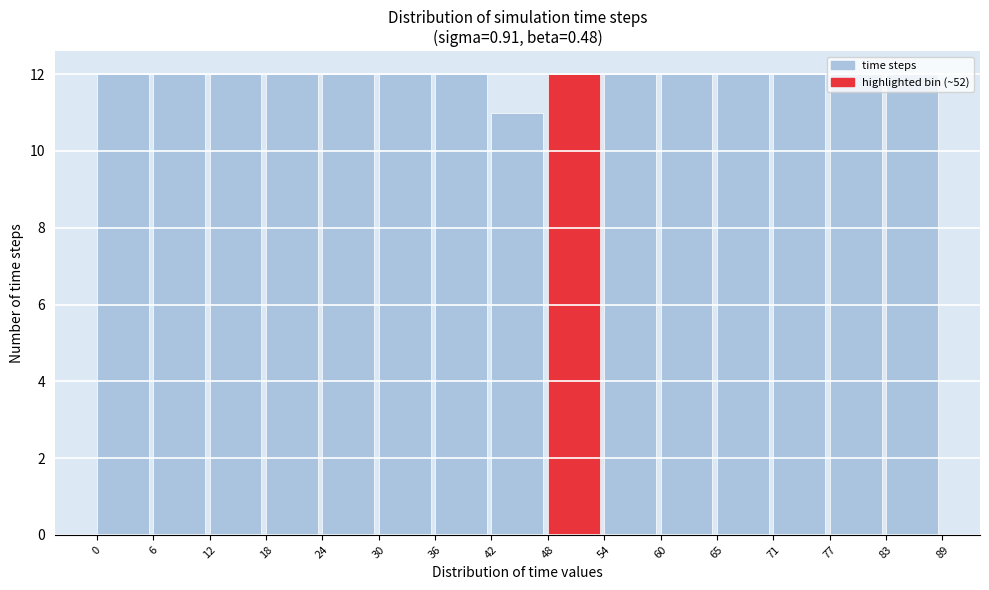

Reading left to right, list every bar in this chart as the range it spans on the x-axis followed by its height. The values are not printed on the chart, so give them approximately, as read against the axis.

0 to 6: 12
6 to 12: 12
12 to 18: 12
18 to 24: 12
24 to 30: 12
30 to 36: 12
36 to 42: 12
42 to 48: 11
48 to 54: 12
54 to 60: 12
60 to 65: 12
65 to 71: 12
71 to 77: 12
77 to 83: 12
83 to 89: 12